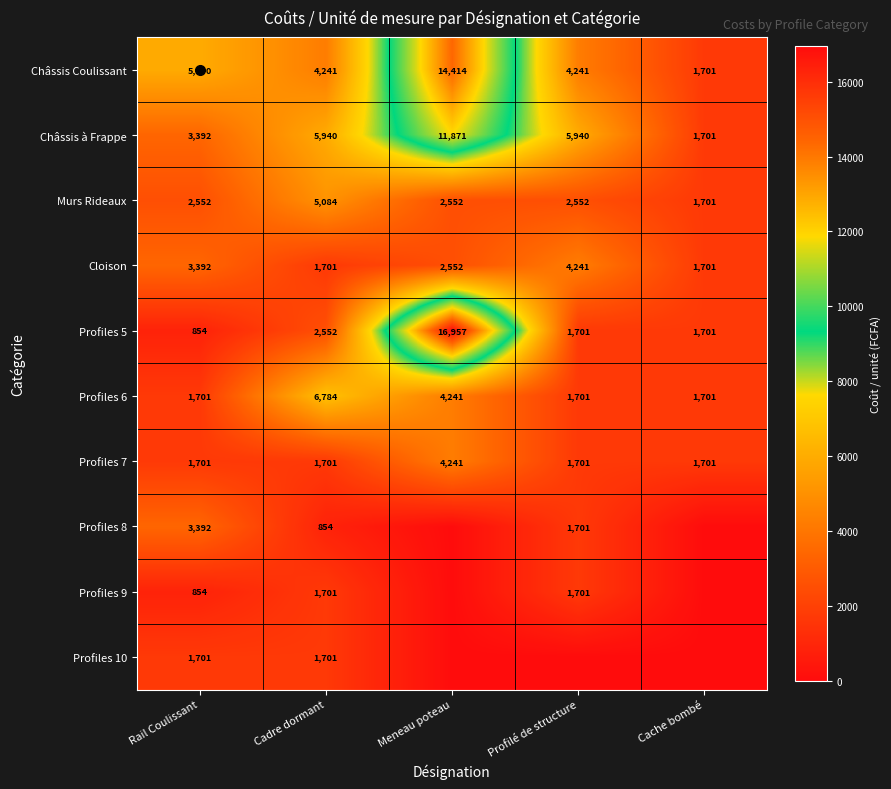

Is the value of Profiles 7 at Profilé de structure greater than the value of Profiles 6 at Cadre dormant?

No